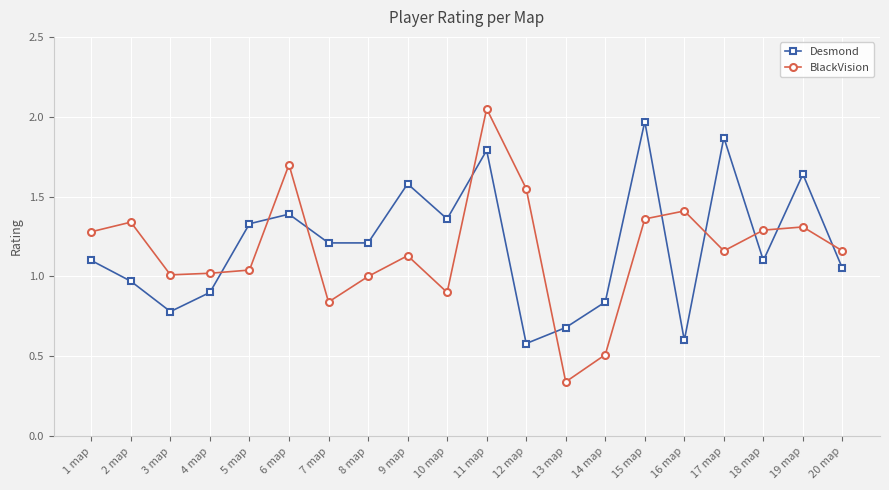

Rank the series by their maximum value, from highest to lowest.

BlackVision, Desmond